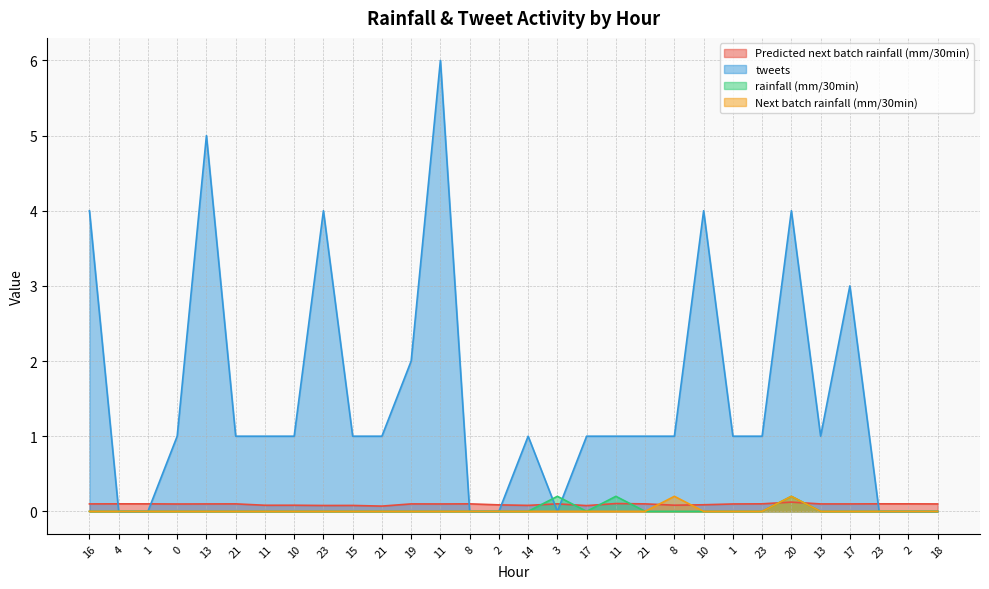

What is the label of the 11th point from the right?

21